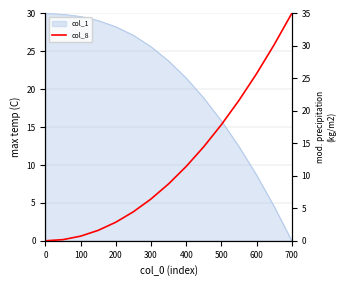

Does the chart display data point markers on the line(s)?

No